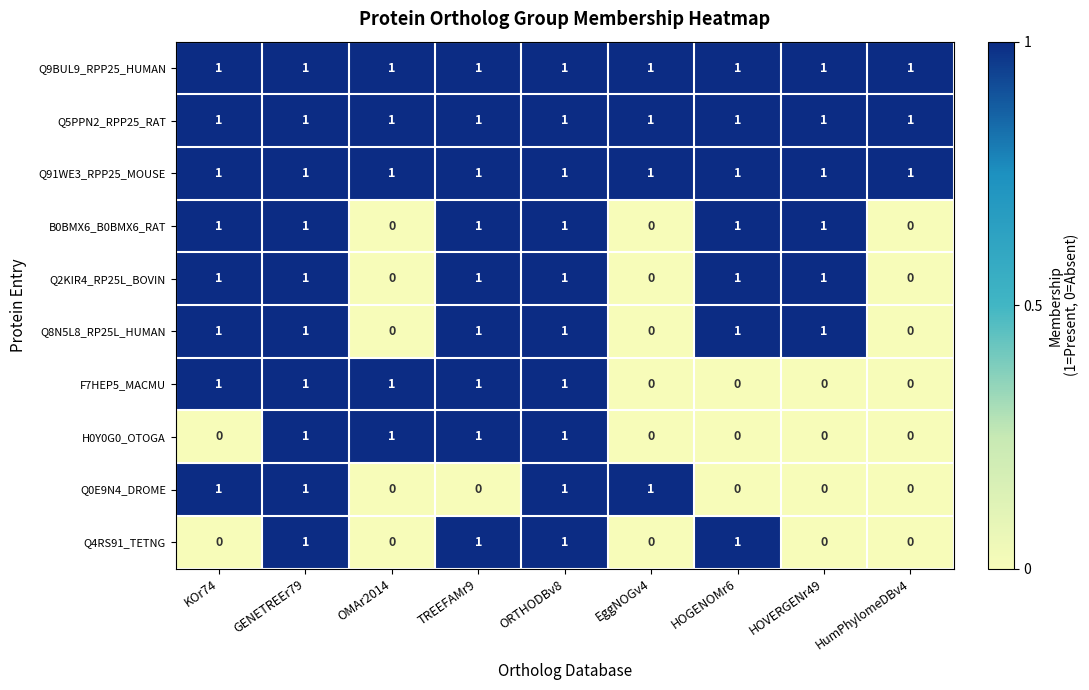

The value of B0BMX6_B0BMX6_RAT at ORTHODBv8 is 0. True or false?

False